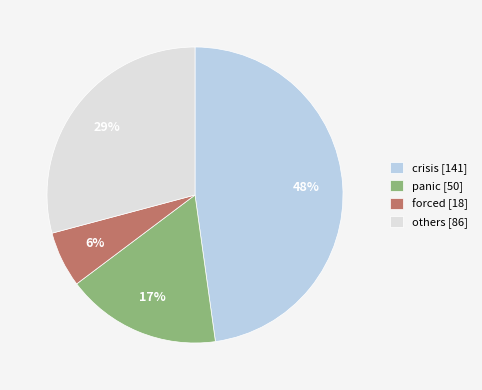

Is the sum of panic [50] and others [86] greater than half?

No